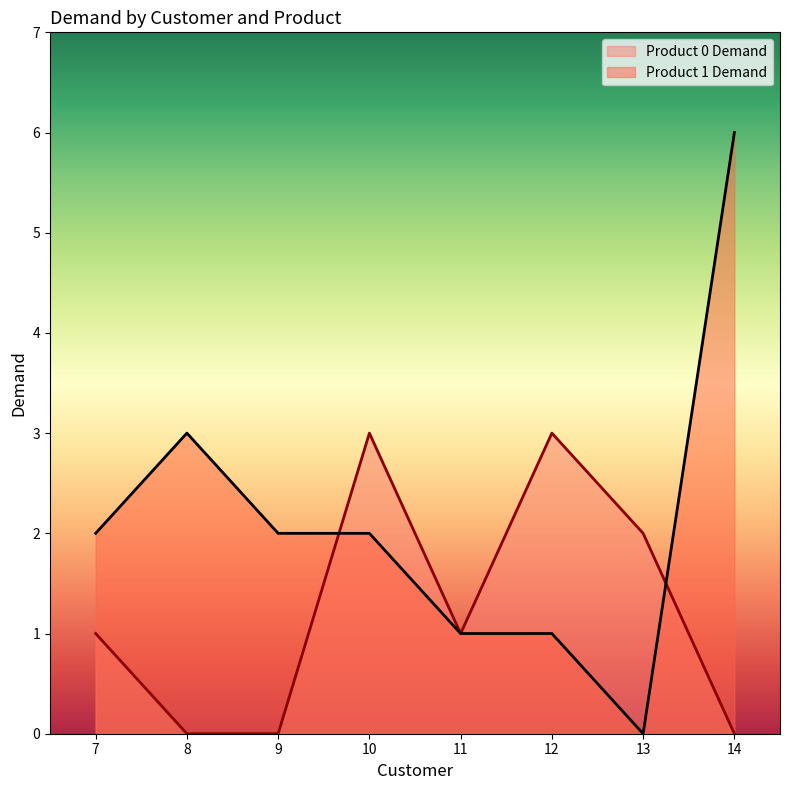

How many intersections are there between Product 1 Demand and Product 0 Demand?

2